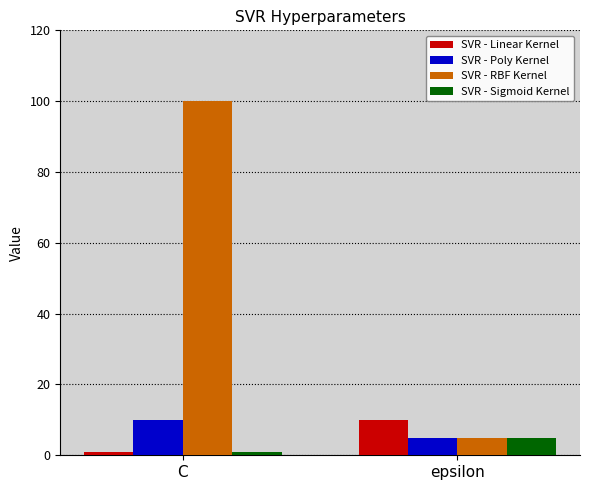

Is it true that SVR - Sigmoid Kernel equals 1 at C?

True